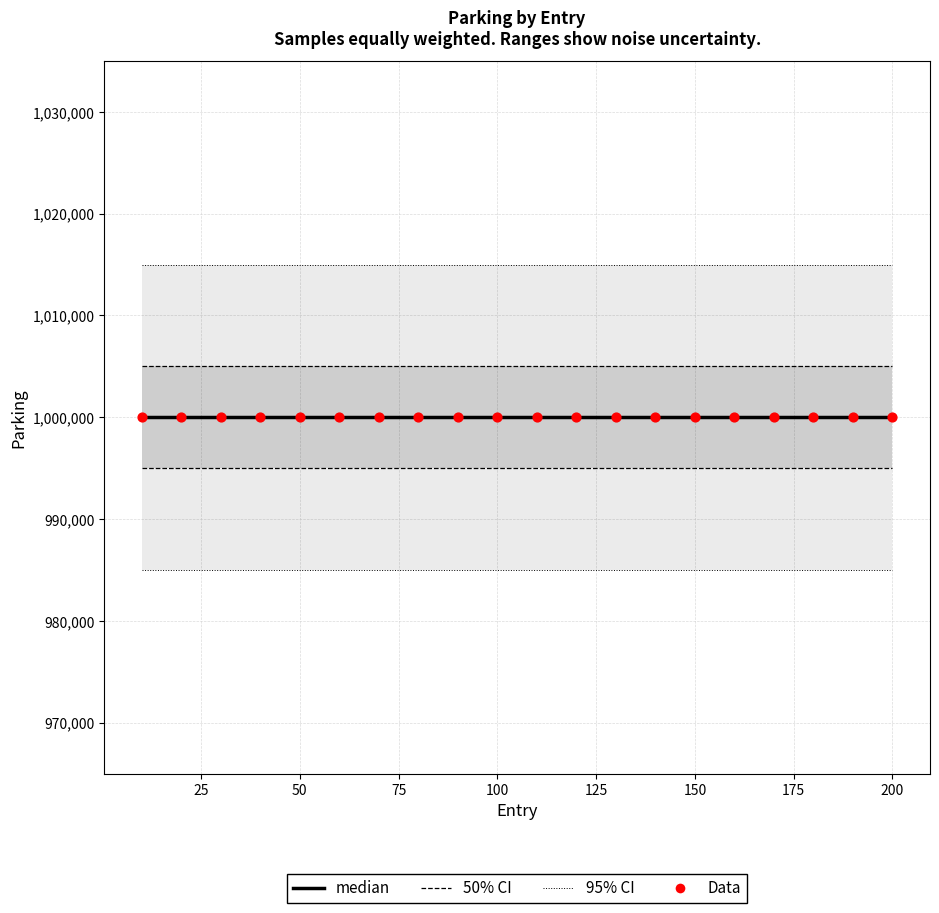

Which series has the widest spread of Y values?

95% CI